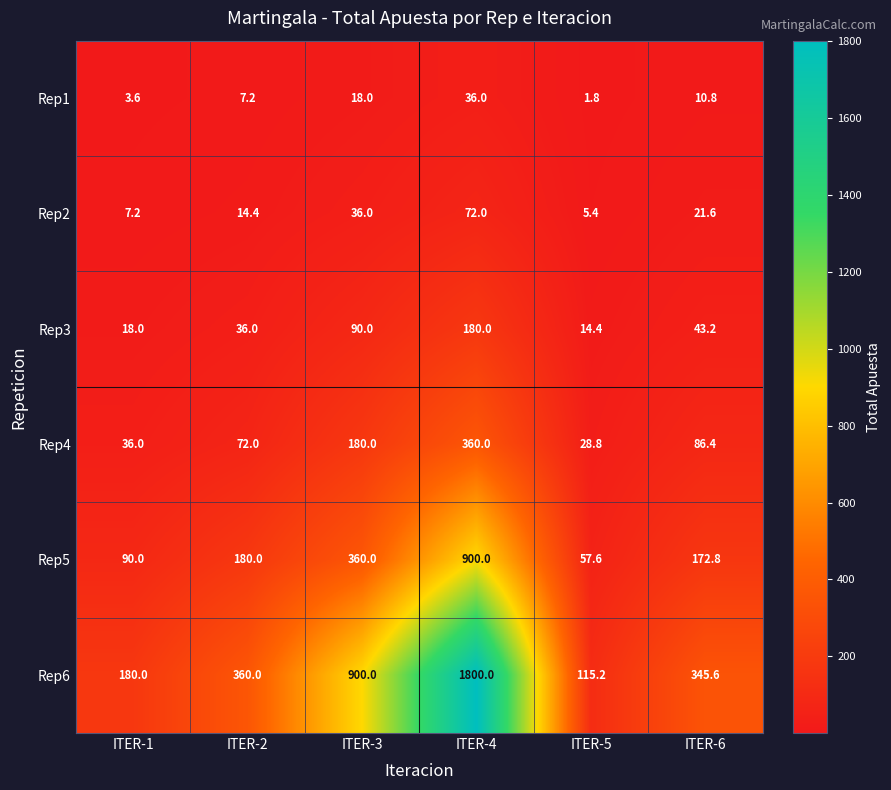

Read the Rep1 value at ITER-5.

1.8